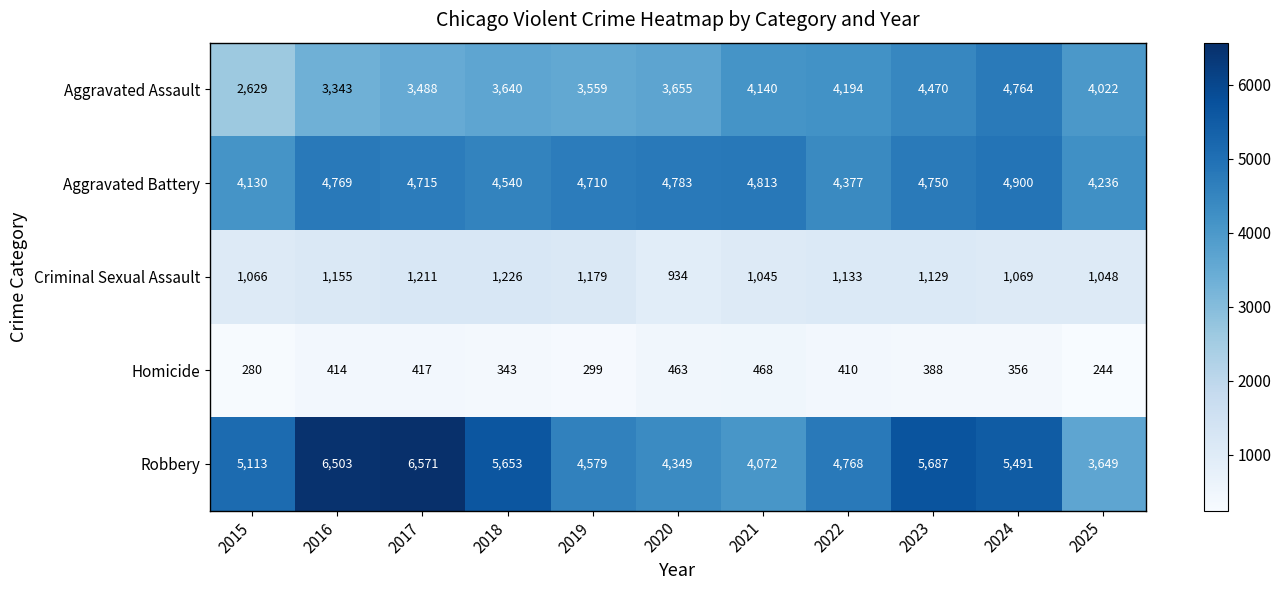

What is the smallest value displayed?

244